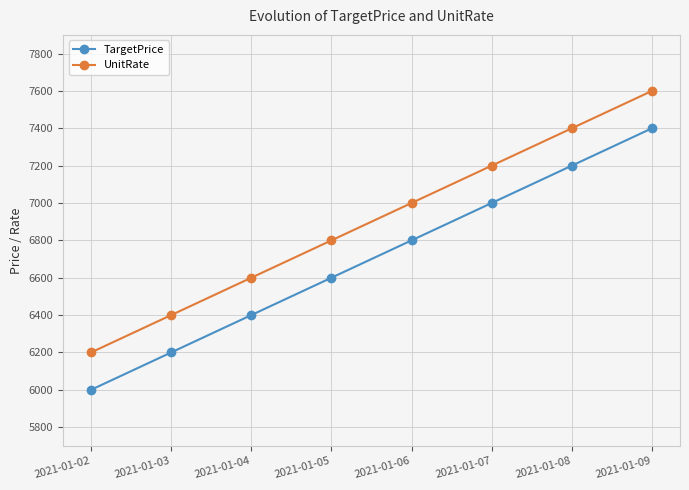

What is the difference between the highest and lowest values at 2021-01-07?

200